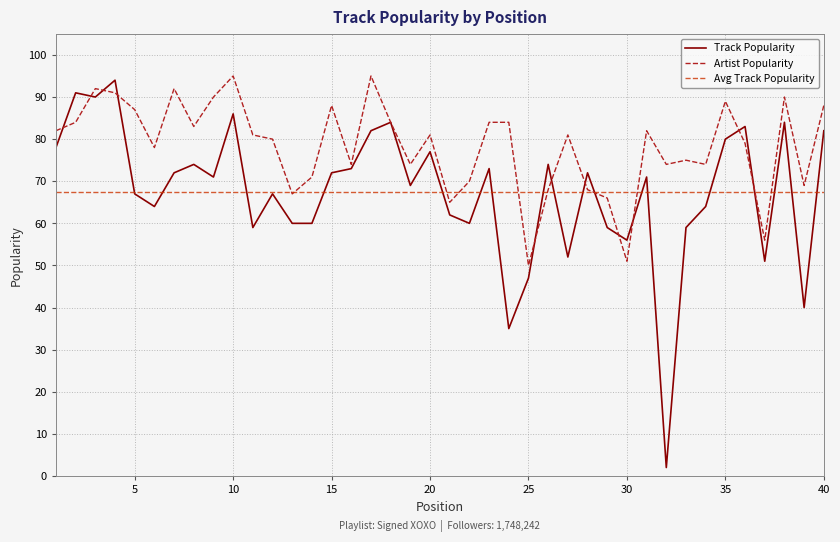

What is the value of the 36th point from the left?

83